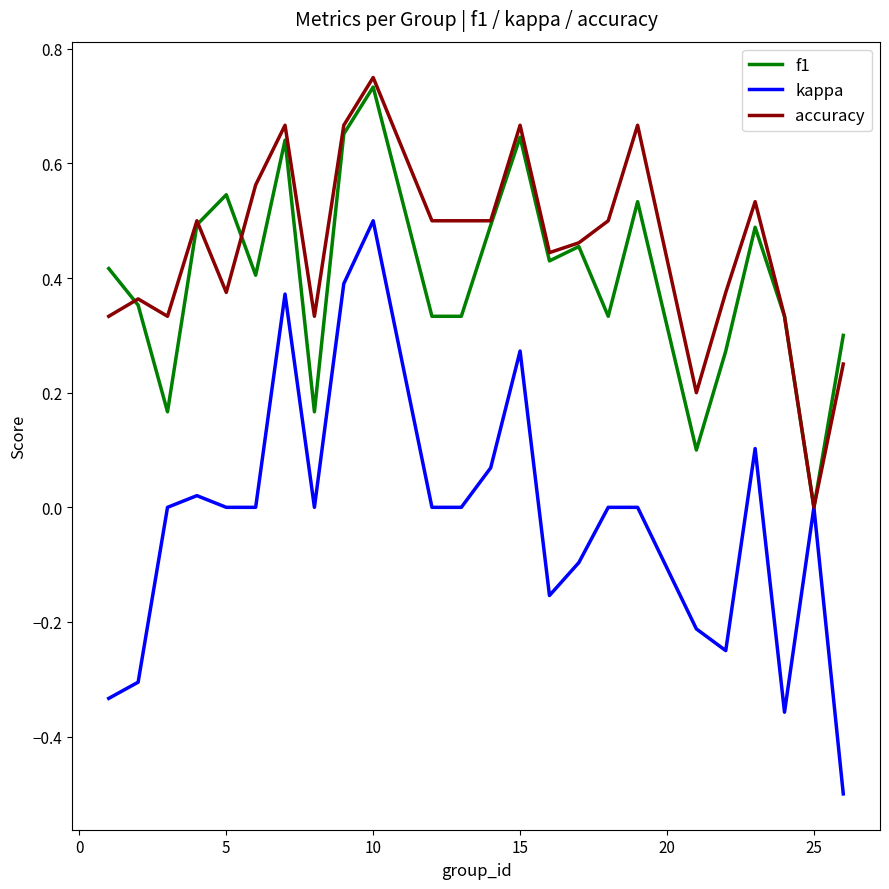

Which series has the largest range (max minus min)?

kappa